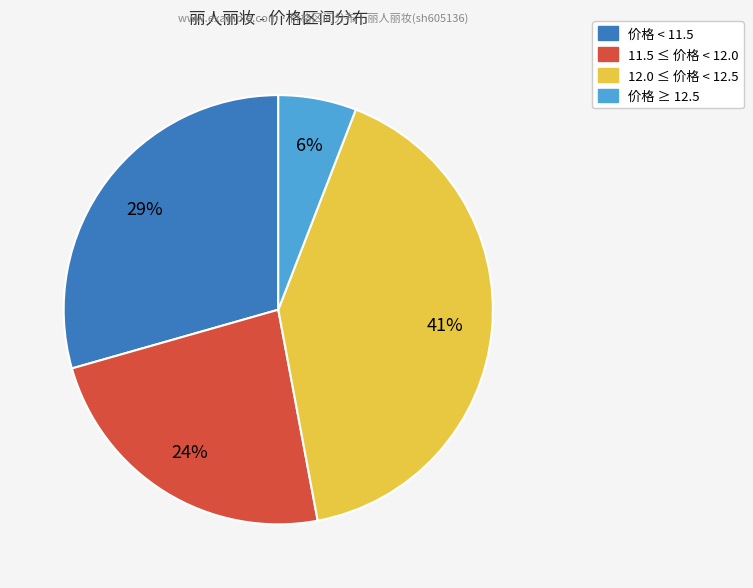

How many segments does this pie chart have?

4